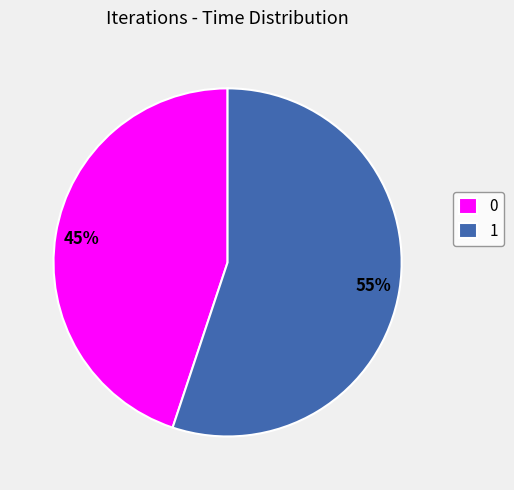

Is the sum of 1 and 0 greater than half?

Yes